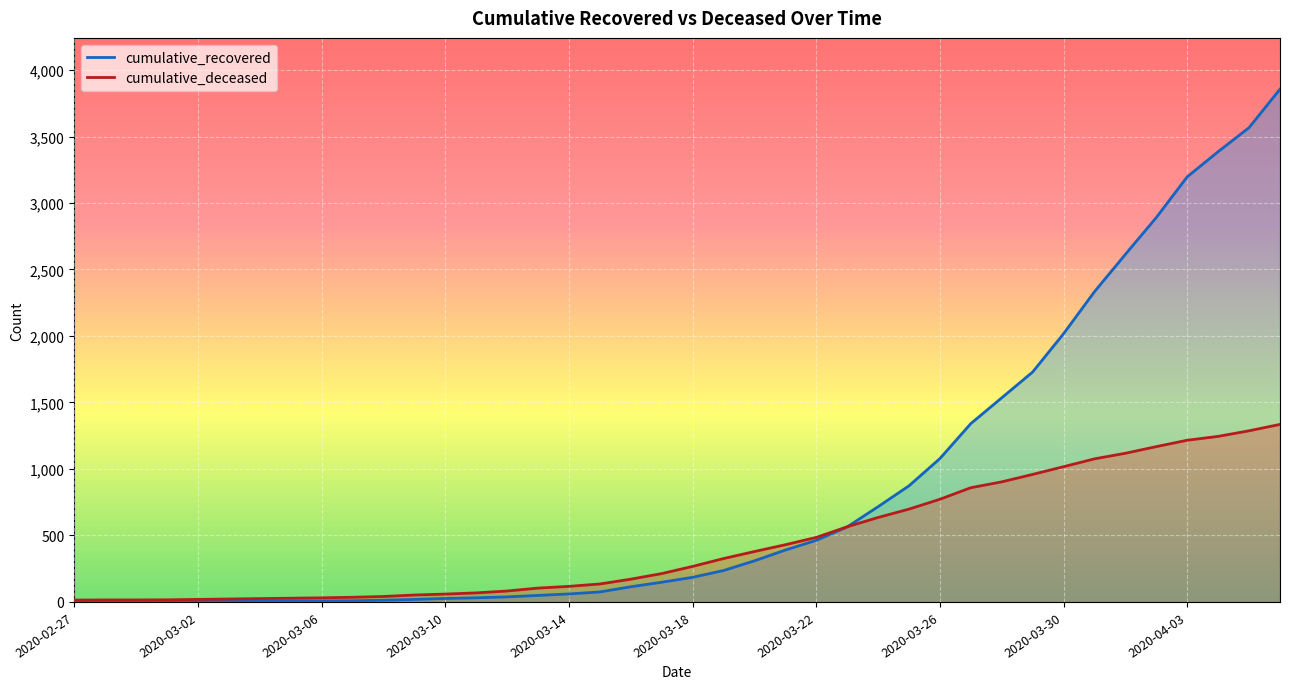

Which category has the lowest value in the cumulative_deceased series?

2020-02-27